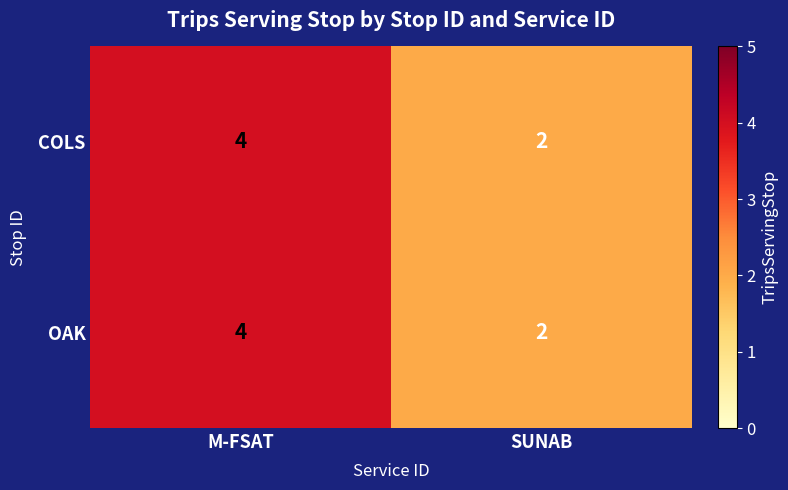

What is the minimum value shown in the chart?

2